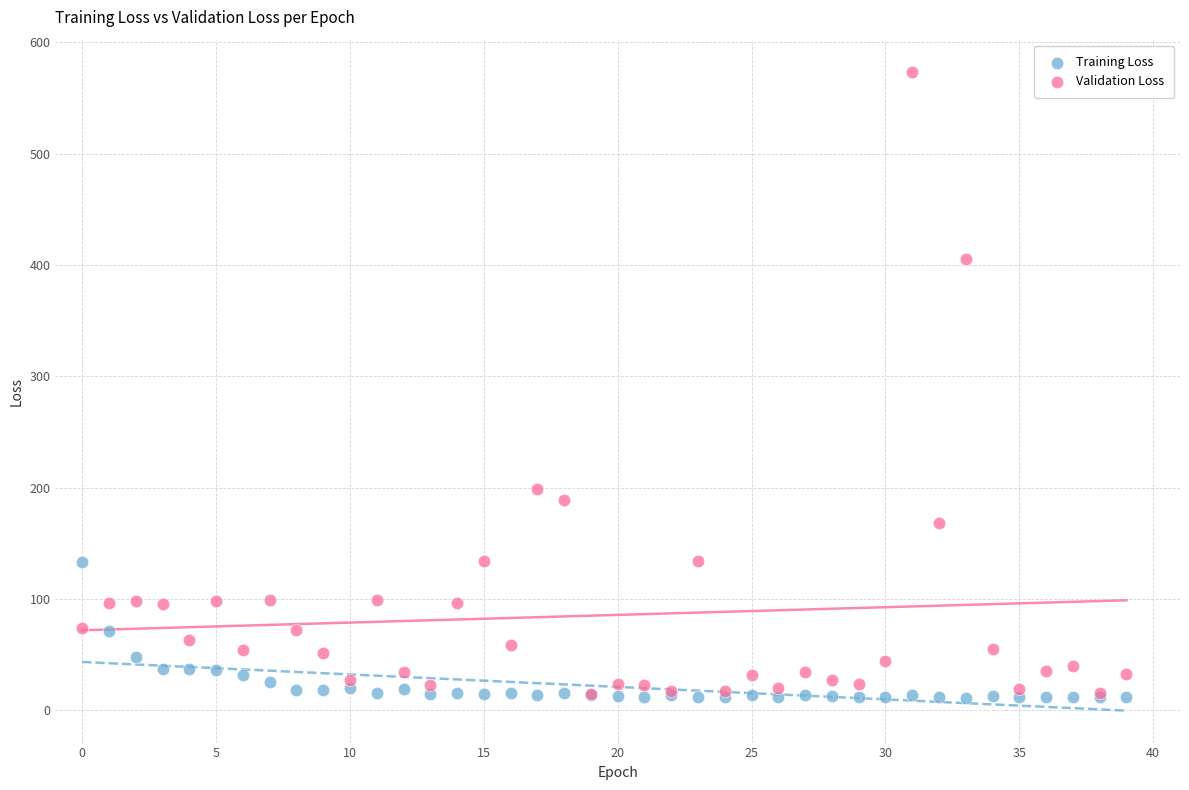

Across all series, what Y value is closest to 292?

198.7